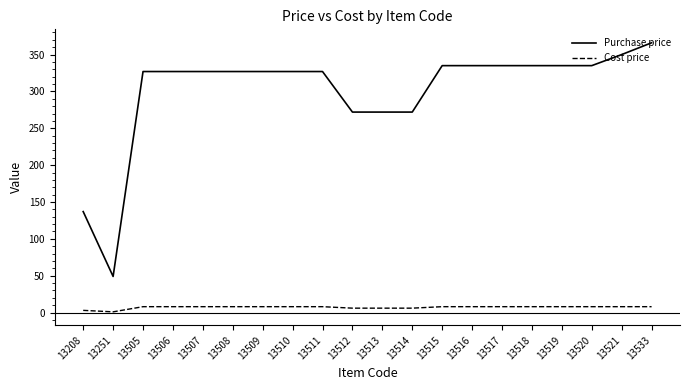

Rank the series at 13506 from highest to lowest value.

Purchase price, Cost price